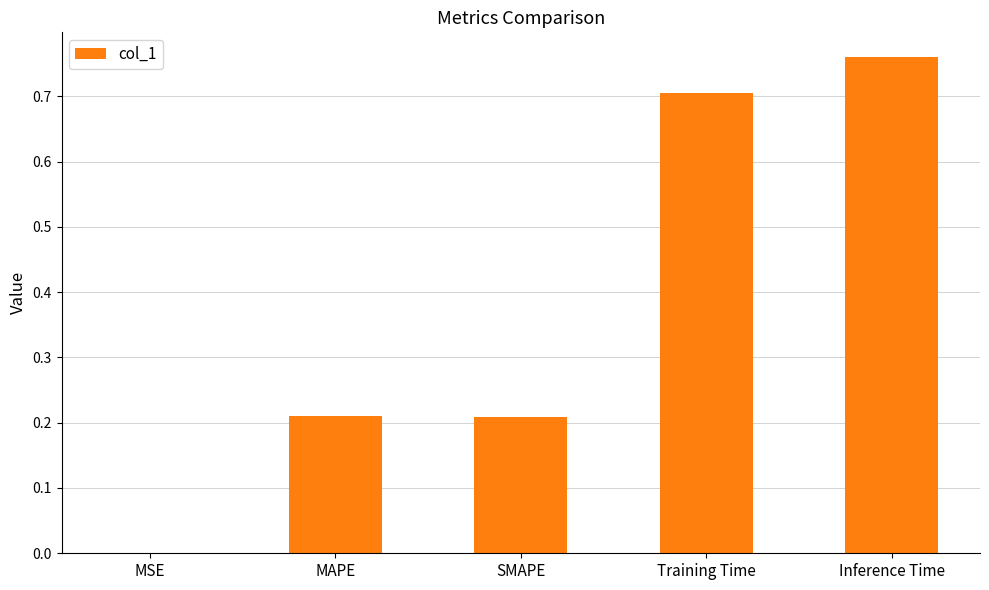

What is the change in value from SMAPE to Training Time?

+0.5